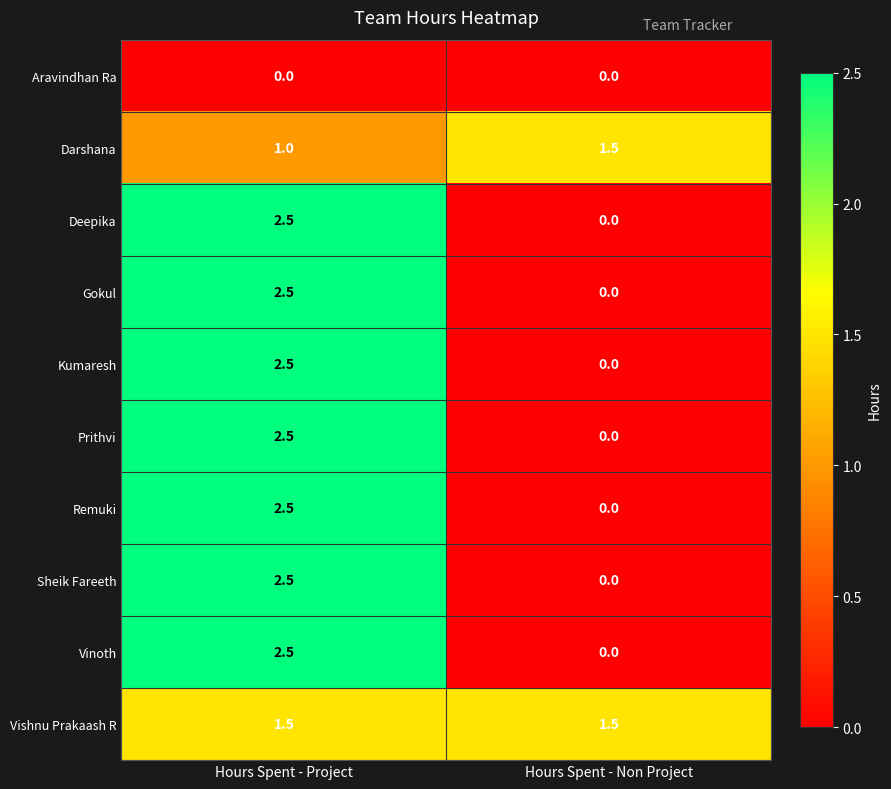

What is the maximum value shown in the chart?

2.5